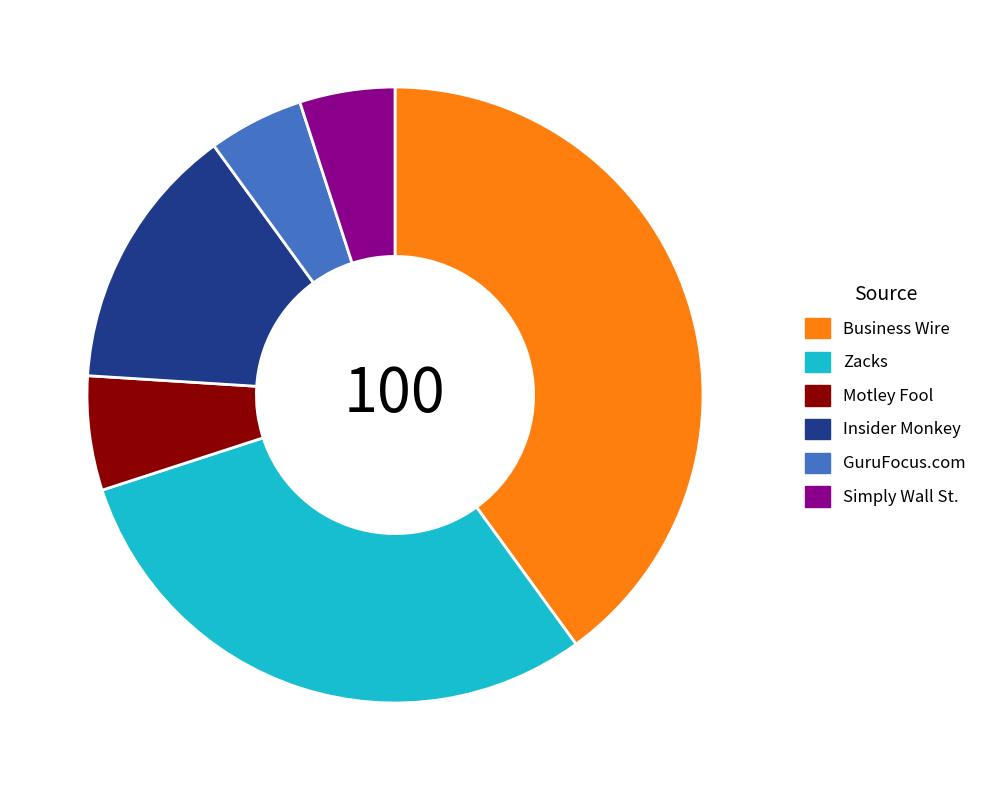

Do Zacks and GuruFocus.com together represent more than half of the pie?

No